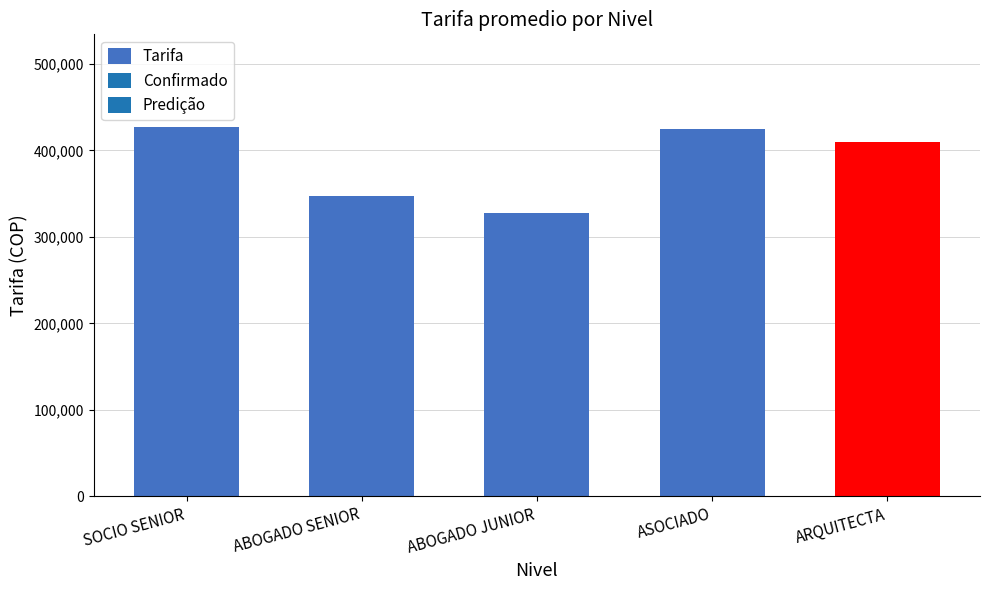

What is the approximate value at SOCIO SENIOR, to the nearest 50?

427400